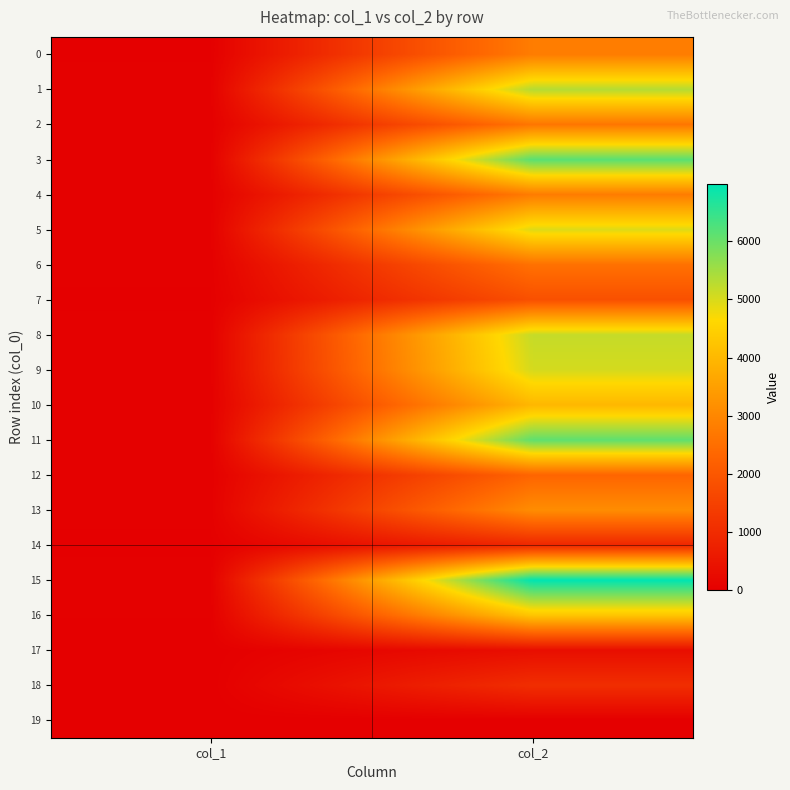

Reading left to right, list all the values displayed in this chart.

0: col_1=22	col_2=2795
1: col_1=46	col_2=5333
2: col_1=30	col_2=2660
3: col_1=44	col_2=6159
4: col_1=33	col_2=2781
5: col_1=45	col_2=4950
6: col_1=37	col_2=2562
7: col_1=22	col_2=1830
8: col_1=39	col_2=5179
9: col_1=37	col_2=5040
10: col_1=36	col_2=3984
11: col_1=40	col_2=6107
12: col_1=30	col_2=2300
13: col_1=41	col_2=3115
14: col_1=16	col_2=896
15: col_1=48	col_2=6979
16: col_1=29	col_2=4272
17: col_1=6	col_2=336
18: col_1=5	col_2=1056
19: col_1=0	col_2=0